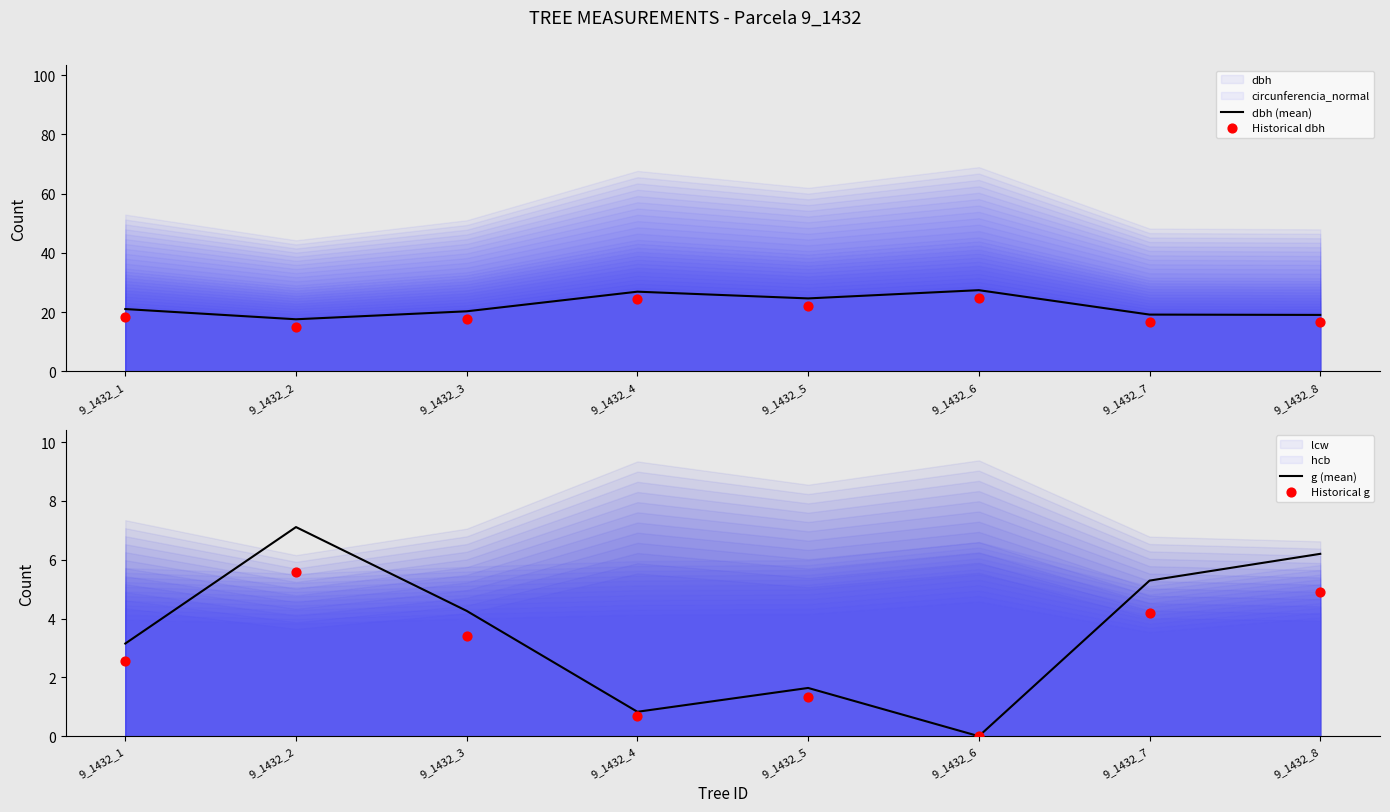

Which series reaches the minimum Y coordinate?

g (mean)